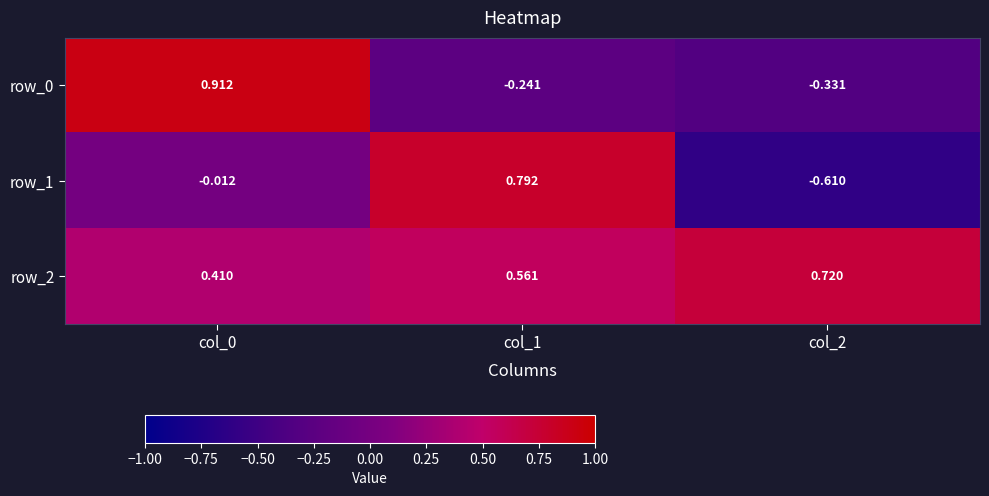

At how many categories does at least one series exceed 0?

3